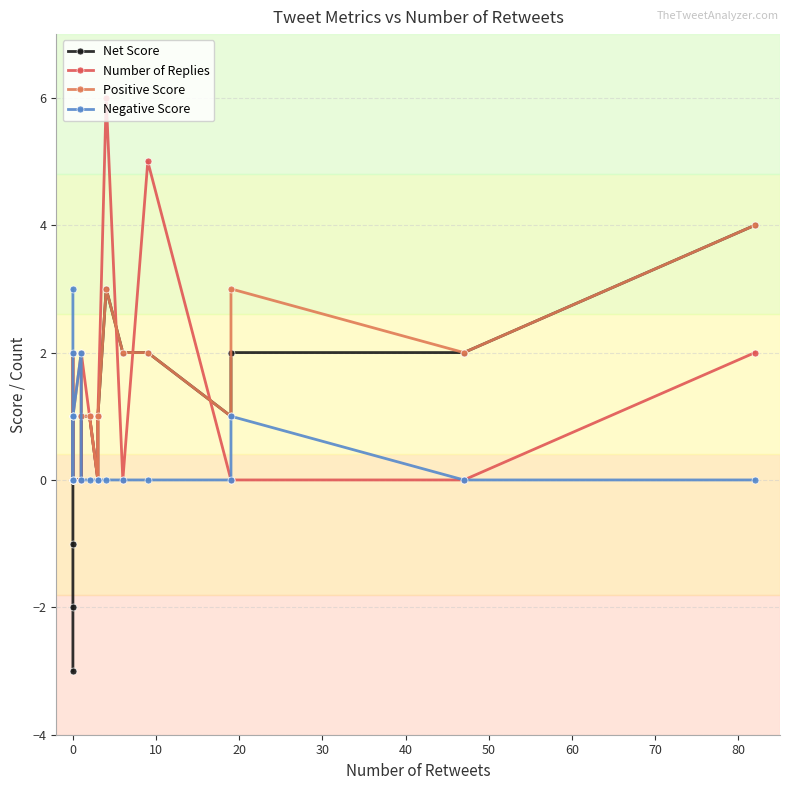

The value of Positive Score at 13 is 1. True or false?

False